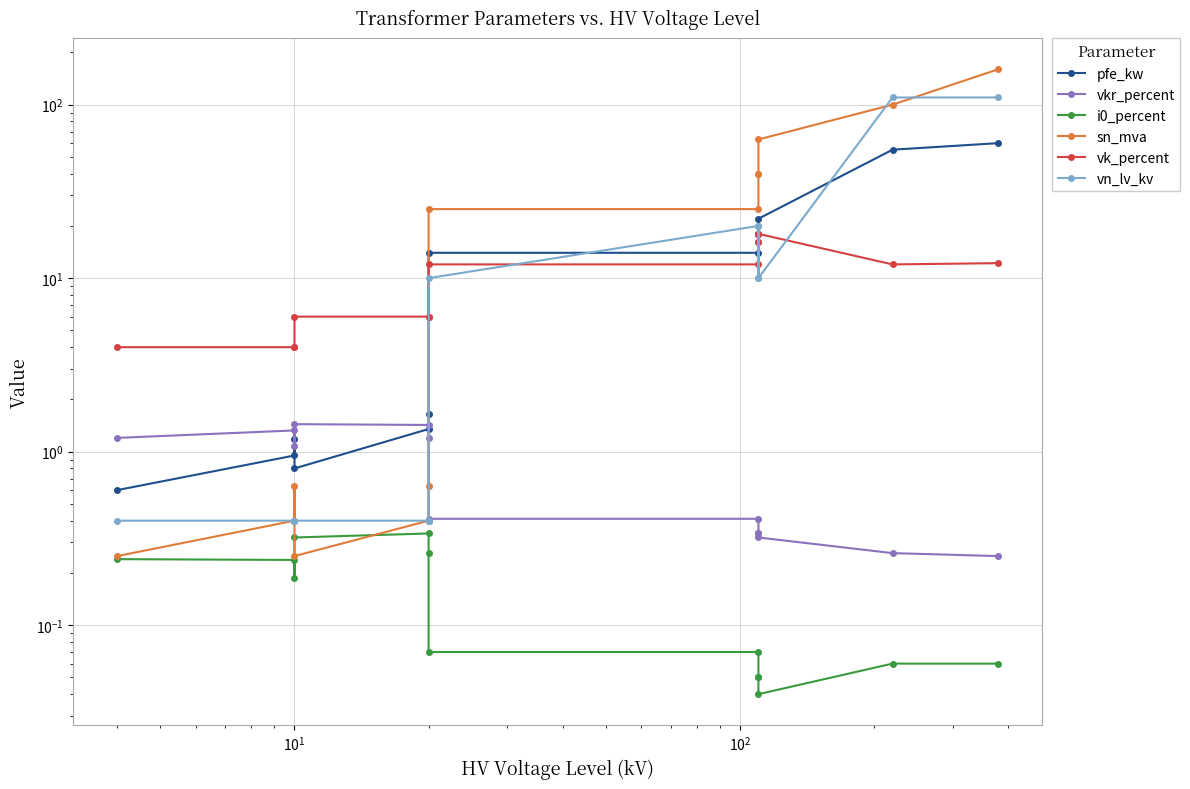

Which series has the largest total across all categories?

sn_mva